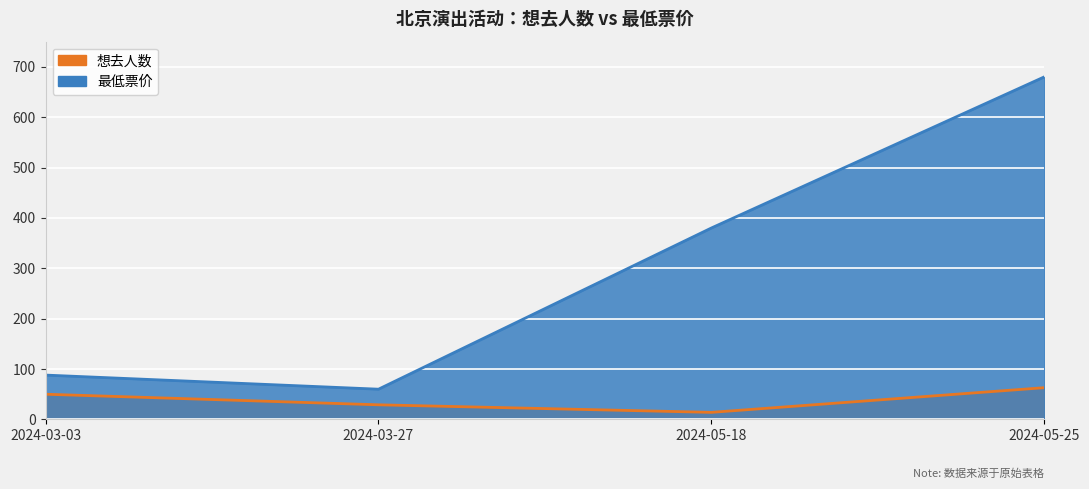

Rank the series by their average value, from lowest to highest.

想去人数, 最低票价